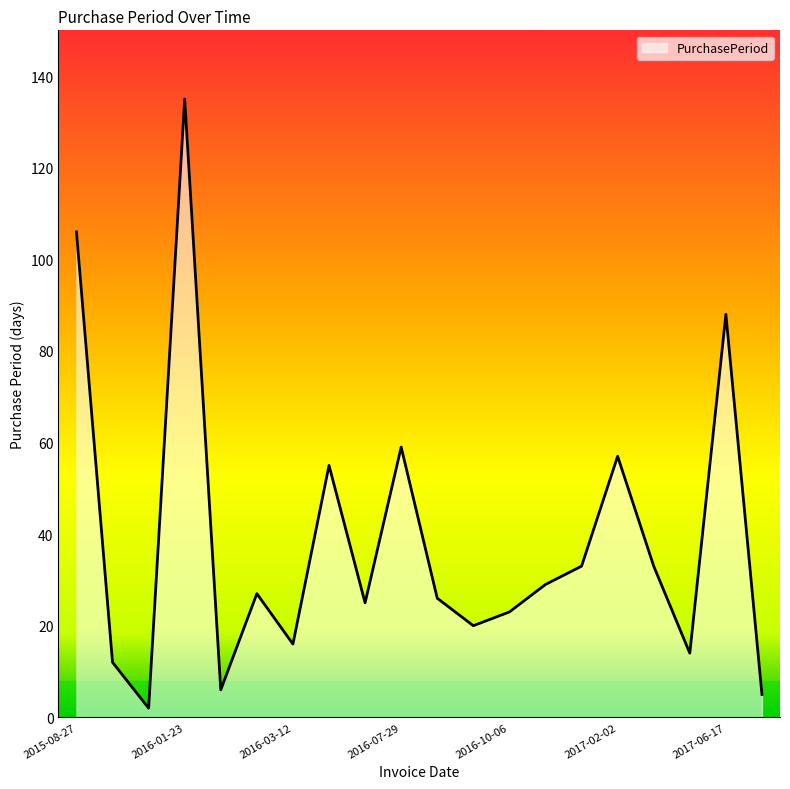

What is the difference between the maximum and minimum values?

133